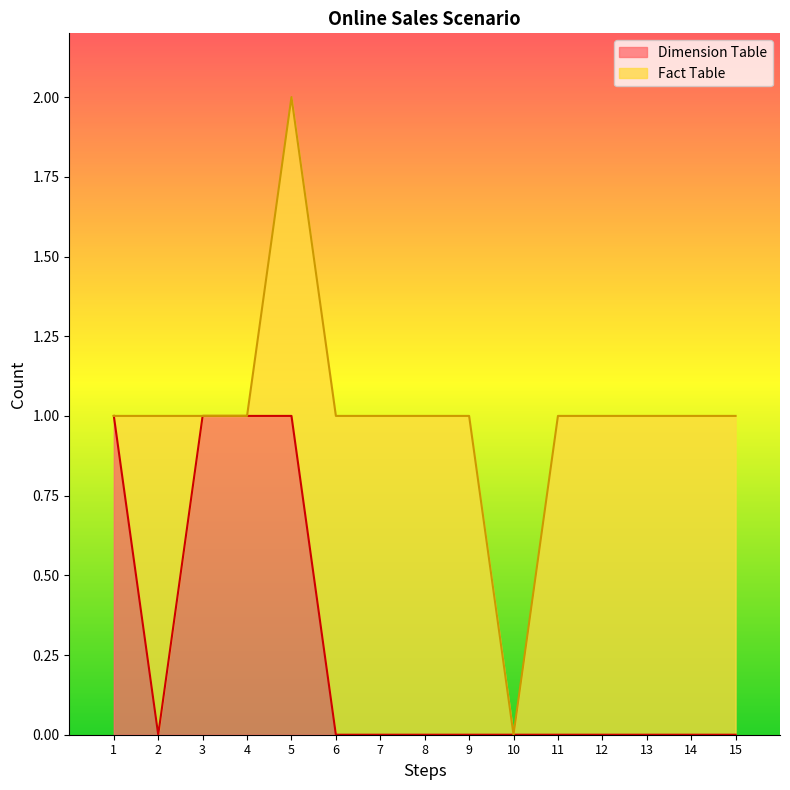

Does the chart display data point markers on the line(s)?

No